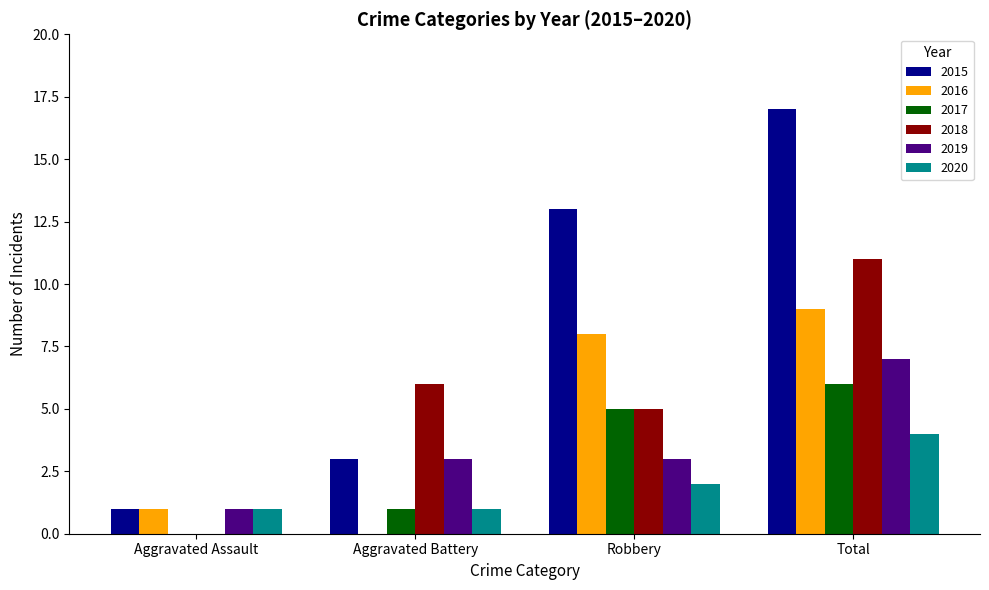

What value does the 2019 series have at Robbery?

3